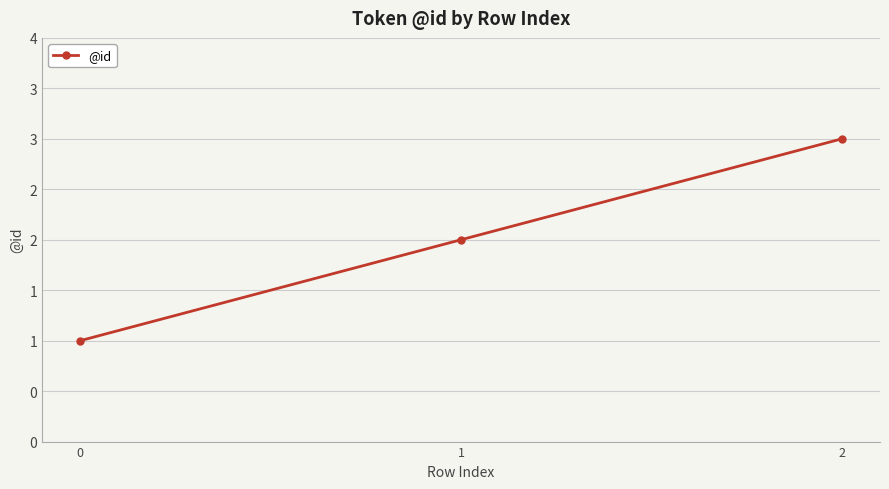

List the labels in order of value, largest first.

2, 1, 0